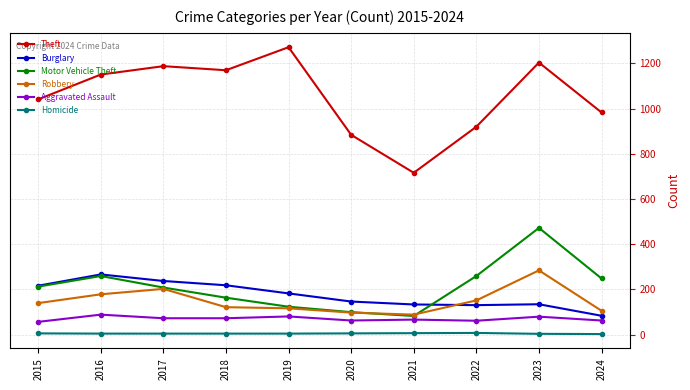

Between 2023 and 2024, which series saw the biggest shift?

Motor Vehicle Theft